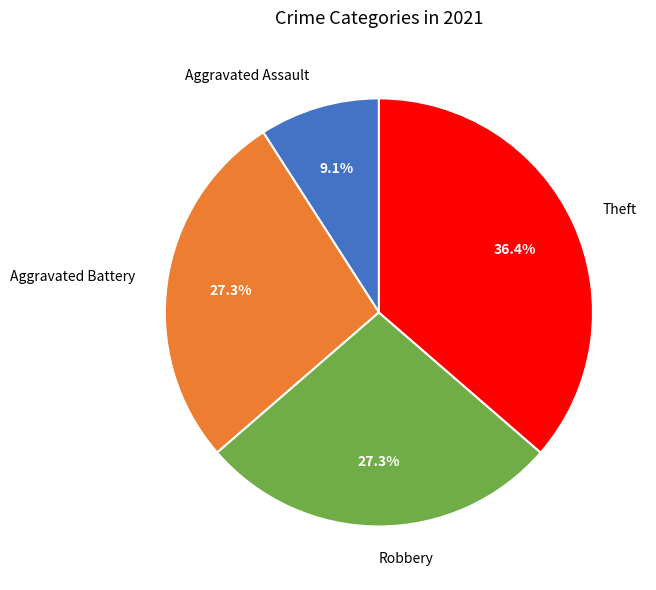

What portion of the pie excludes Aggravated Assault?

90.9%